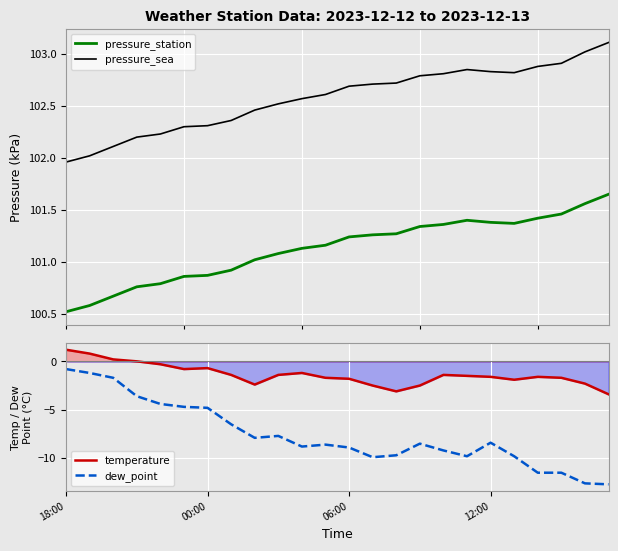

Which series has the largest total across all categories?

pressure_sea